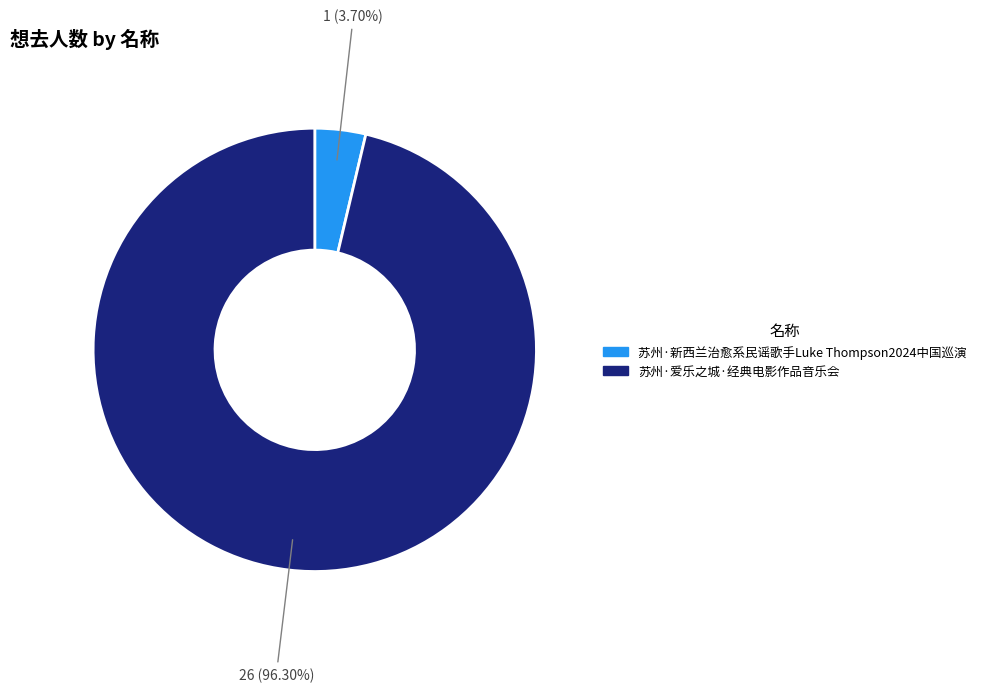

To the nearest percent, what portion does 苏州·爱乐之城·经典电影作品音乐会 represent?

96%